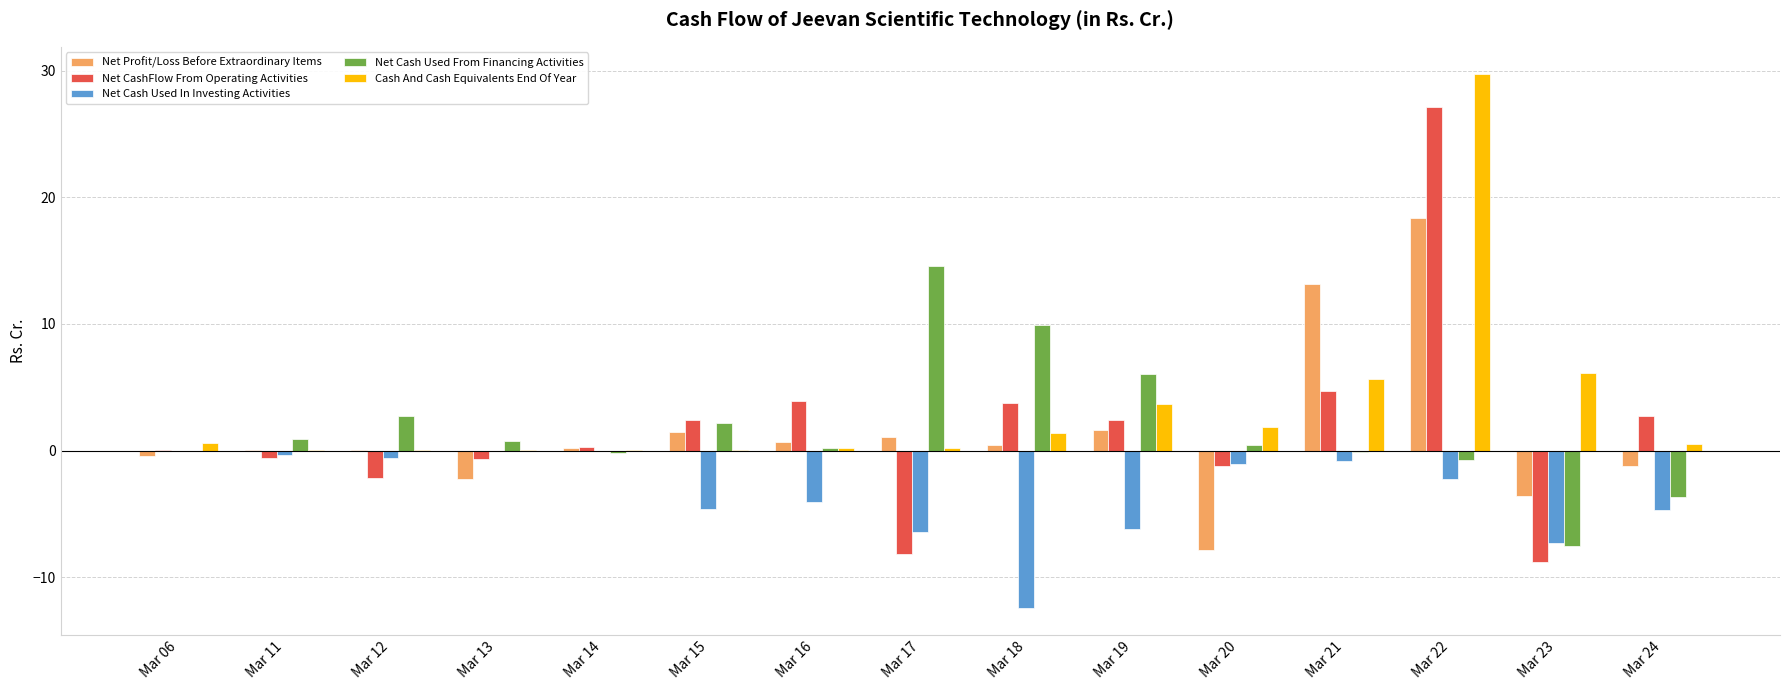

Between Mar 15 and Mar 24, which series saw the biggest shift?

Net Cash Used From Financing Activities